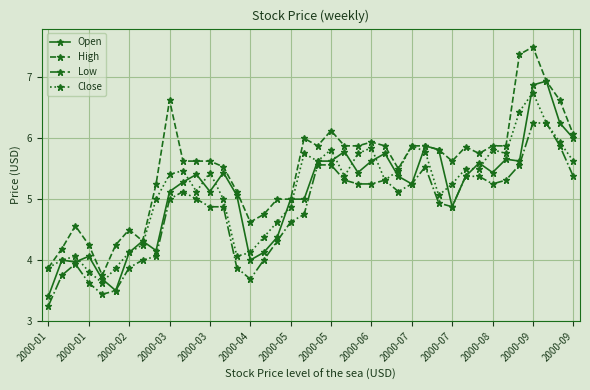

At how many categories does at least one series exceed 3?

40